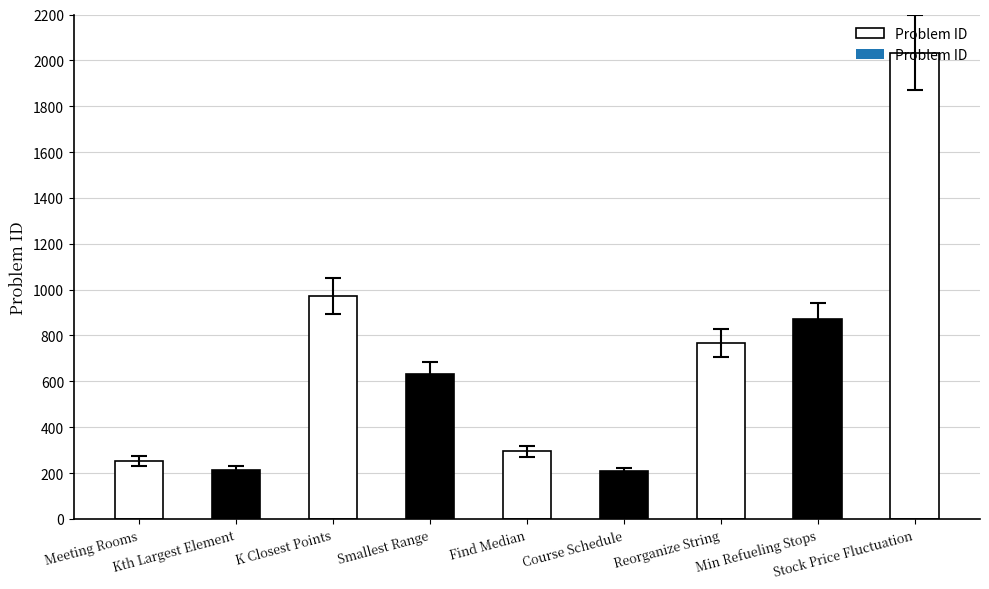

What is the change in value from Kth Largest Element to Reorganize String?

+552